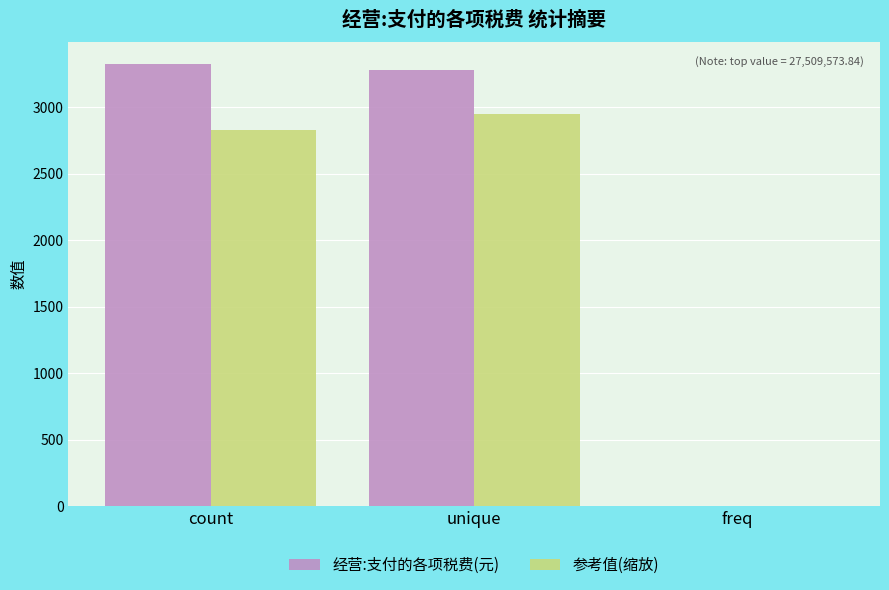

What is the highest value of the 经营:支付的各项税费(元) series?

3324.0